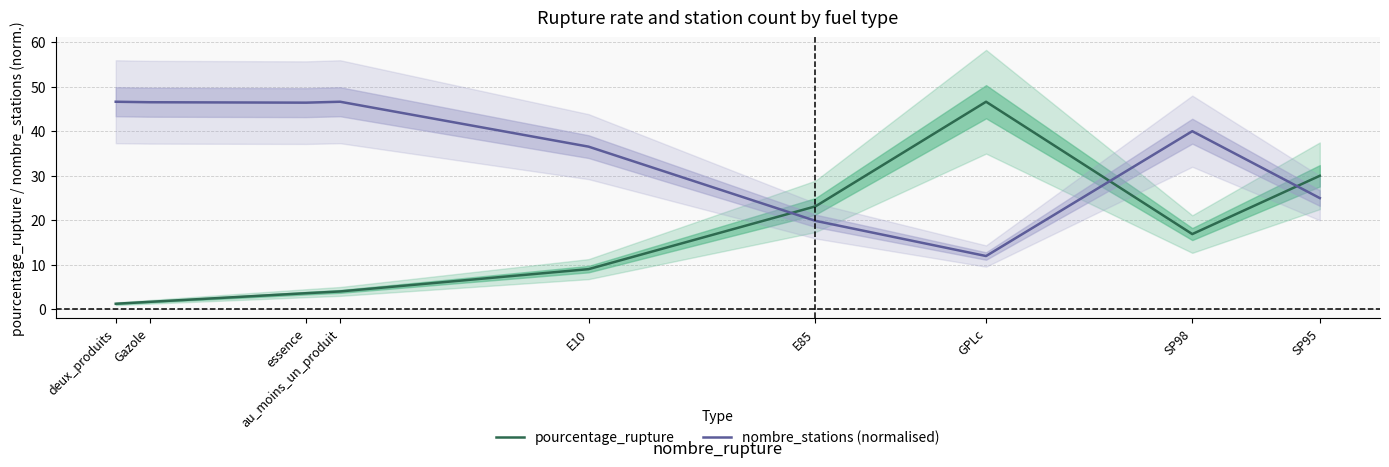

What is the spread (max minus min) of values at au_moins_un_produit?

42.6